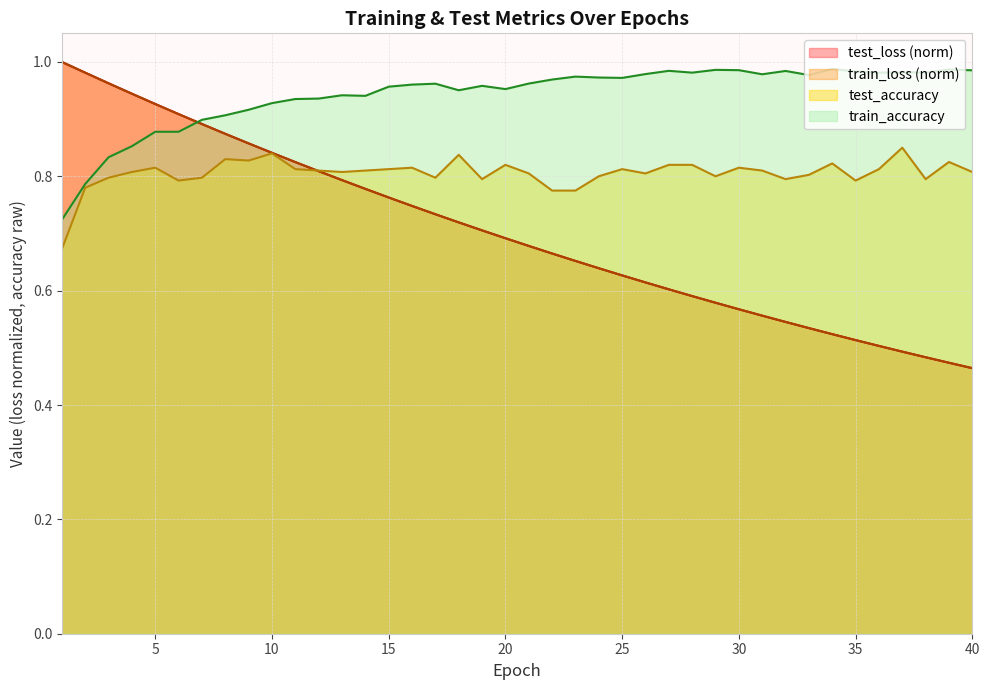

Count the test_accuracy values in the range 0 to 1.

40